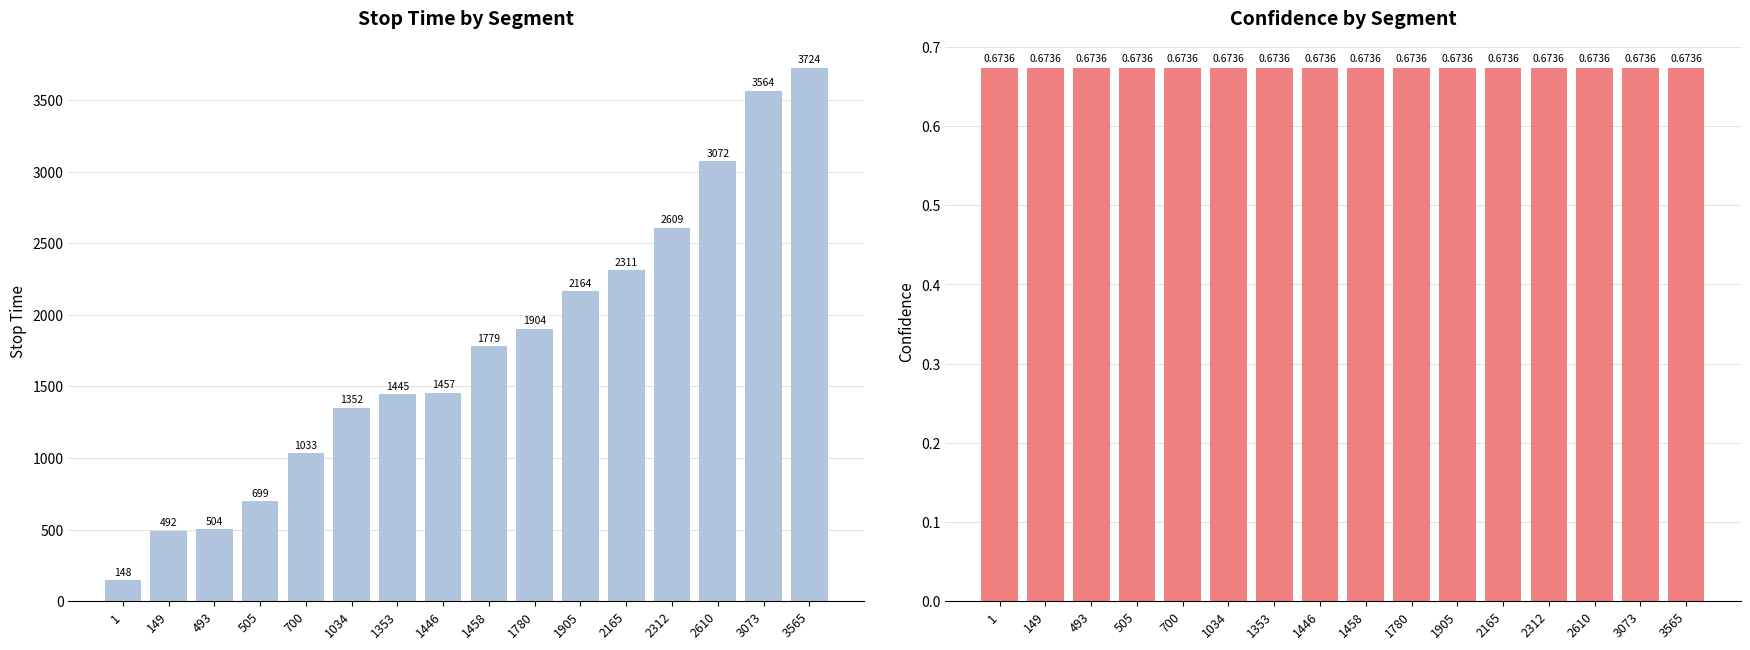

How many bars are there in total?

32